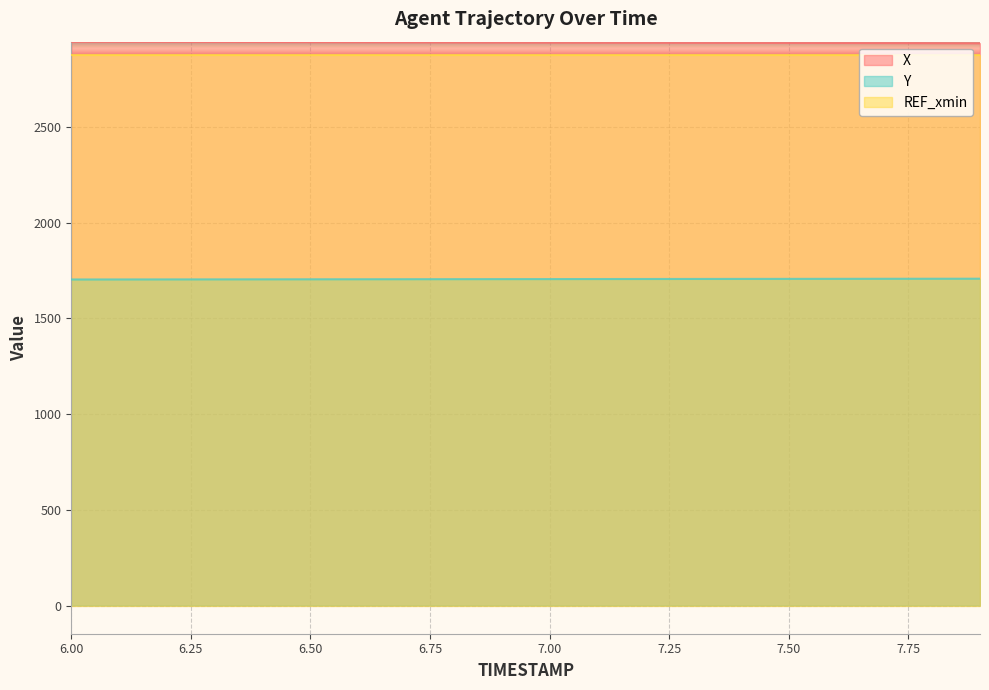

What is the label of the 10th point from the right?

7.0